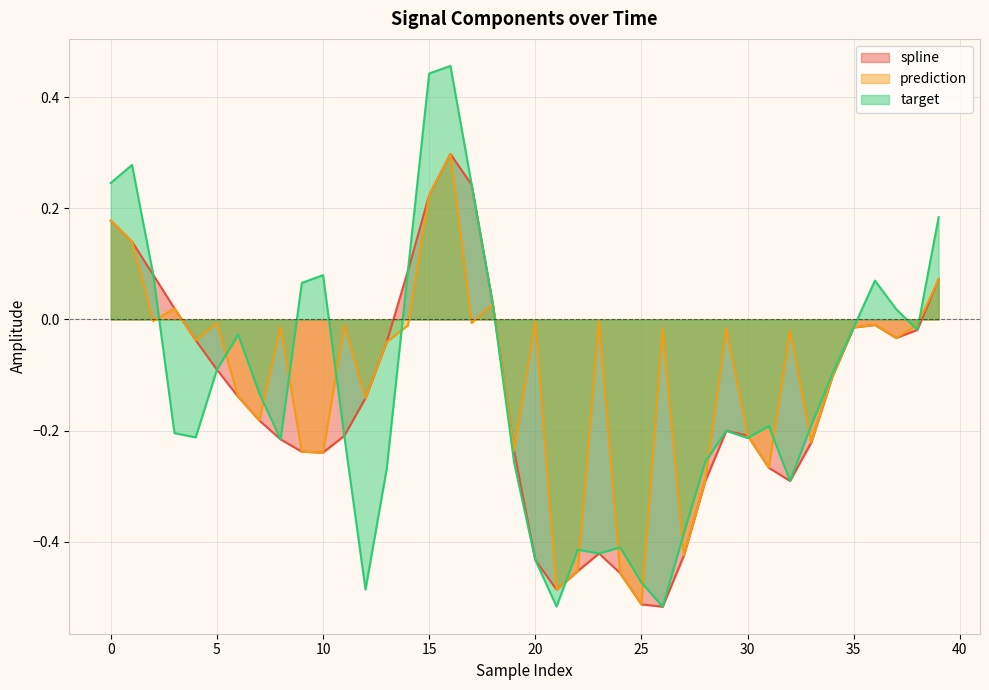

What is the value of the prediction point at the 28th from the left?

-0.4